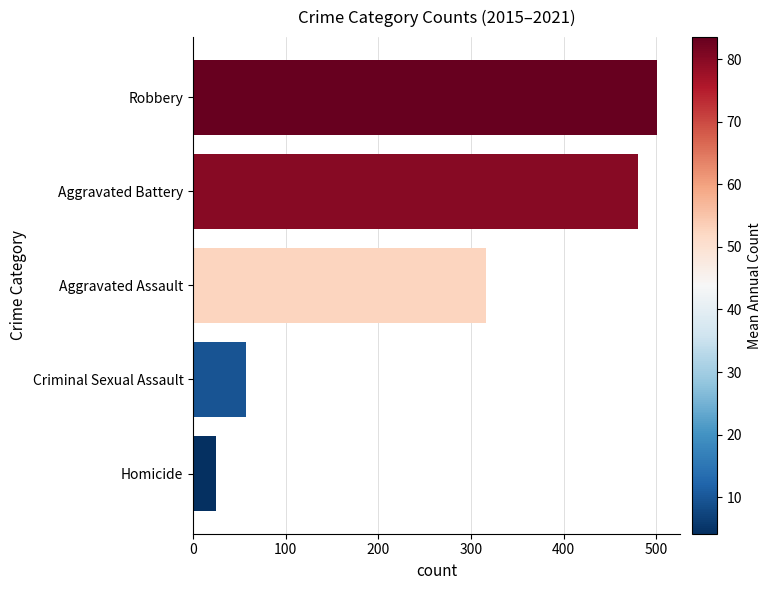

Reading bottom to top, list all the values displayed in this chart.

25	57	316	480	501